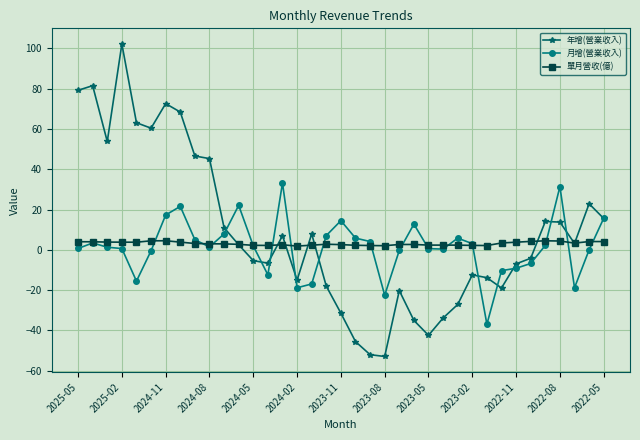

What is the sum of all 年增(營業收入) values?

329.8